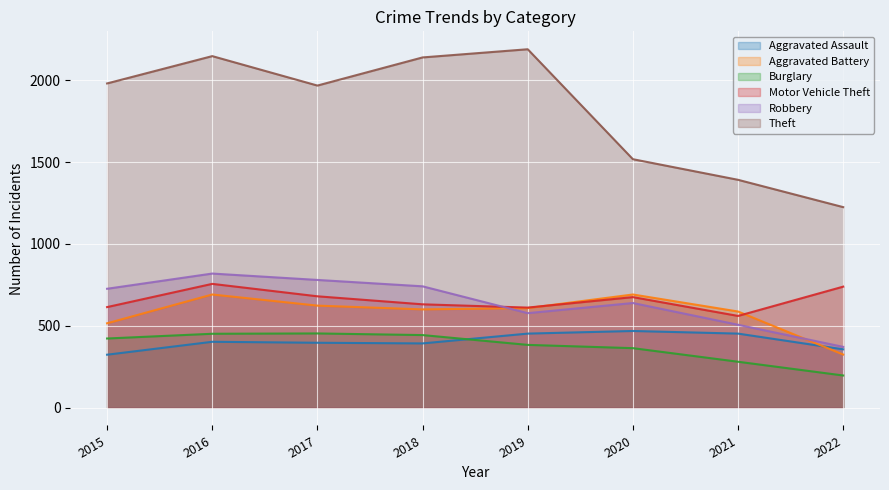

Reading left to right, transcribe all the data shown in this chart.

Aggravated Assault: 2015=323	2016=402	2017=396	2018=392	2019=452	2020=468	2021=452	2022=356
Aggravated Battery: 2015=515	2016=691	2017=623	2018=600	2019=608	2020=691	2021=587	2022=324
Burglary: 2015=422	2016=451	2017=453	2018=443	2019=383	2020=363	2021=280	2022=196
Motor Vehicle Theft: 2015=614	2016=756	2017=680	2018=631	2019=611	2020=675	2021=560	2022=739
Robbery: 2015=726	2016=819	2017=780	2018=741	2019=577	2020=639	2021=506	2022=371
Theft: 2015=1981	2016=2148	2017=1968	2018=2140	2019=2190	2020=1518	2021=1392	2022=1225